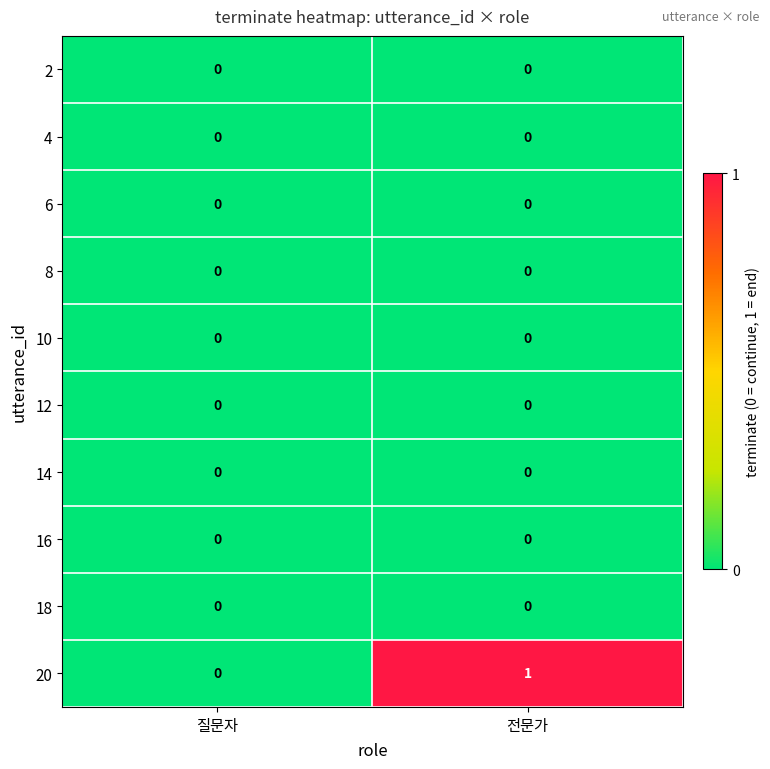

Between 질문자 and 전문가, which series saw the biggest shift?

20